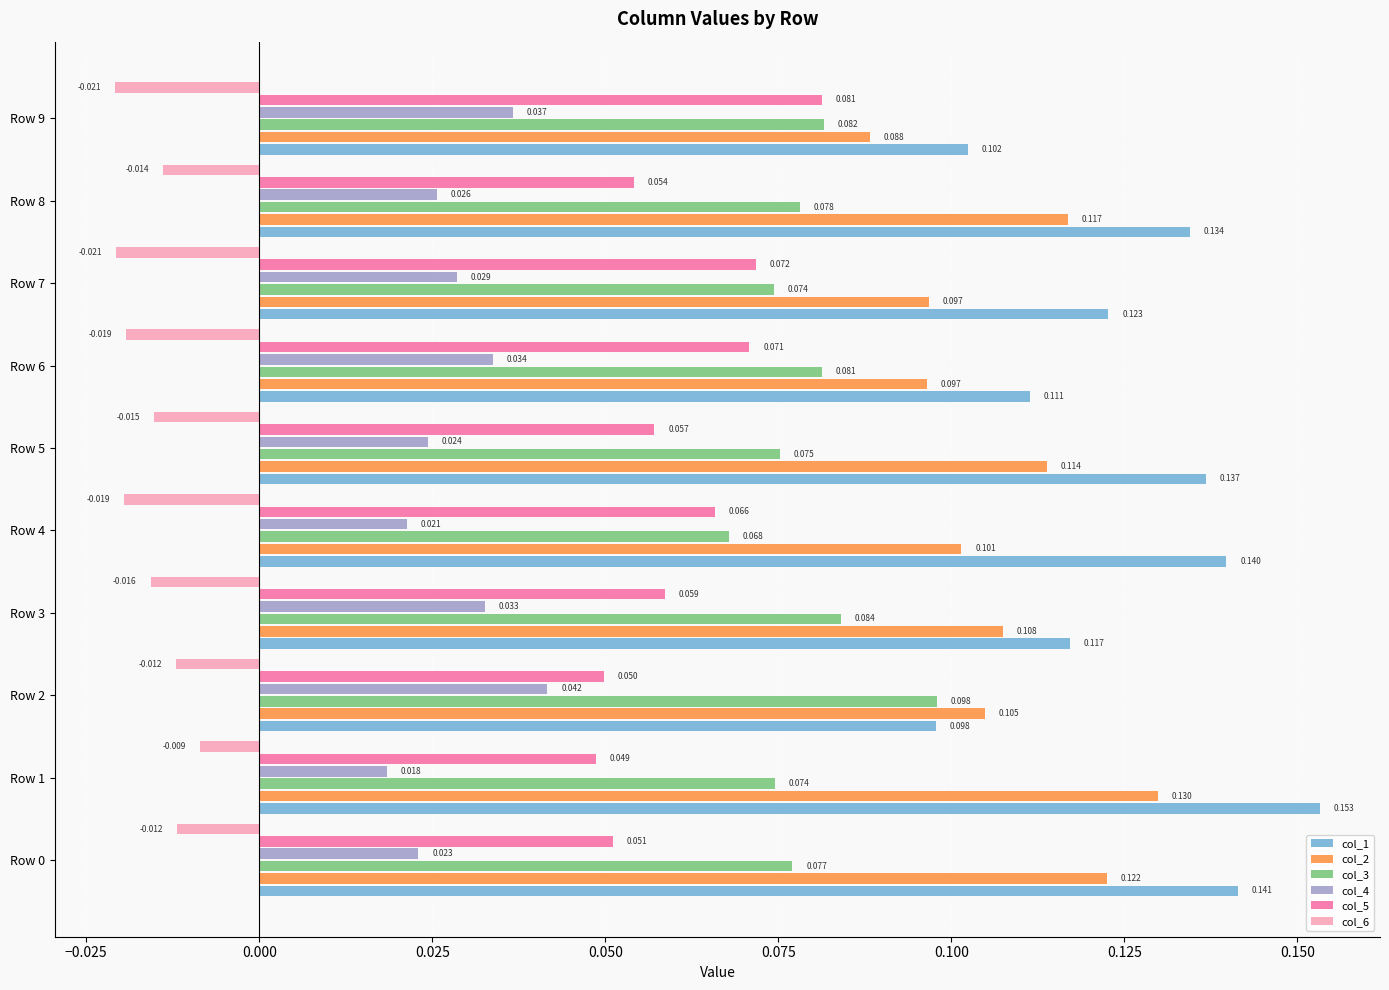

What is the sum of all col_4 values?

0.3